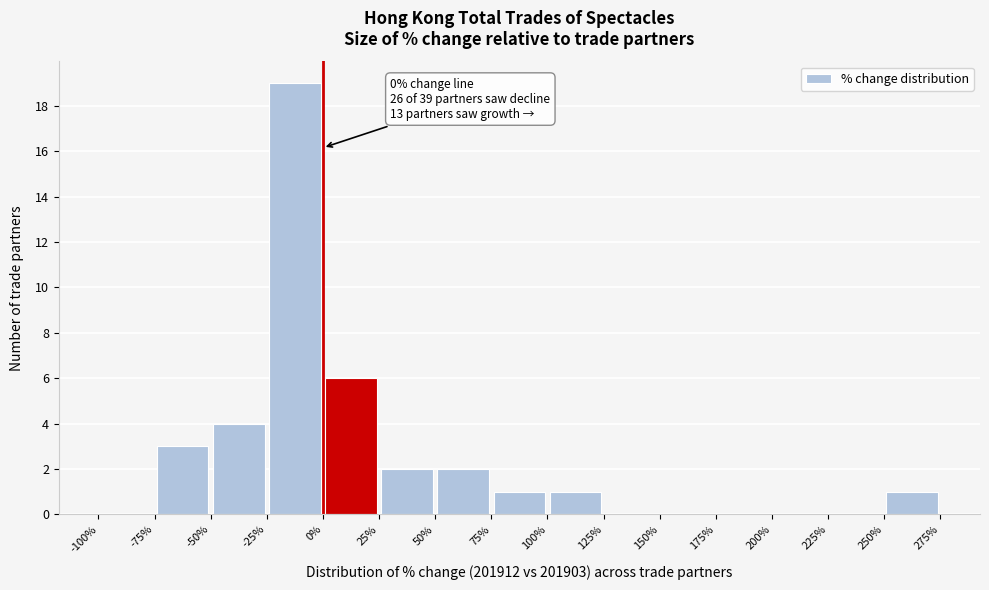

Which range on the x-axis has the tallest bar?

-25% to 0%